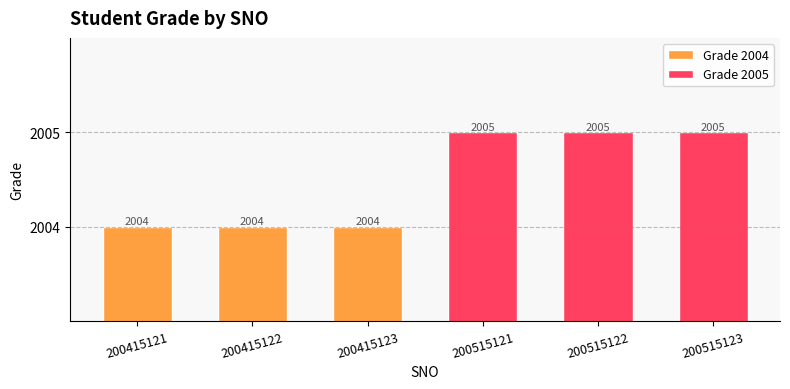

What are all the series names shown in the legend?

Grade 2004, Grade 2005